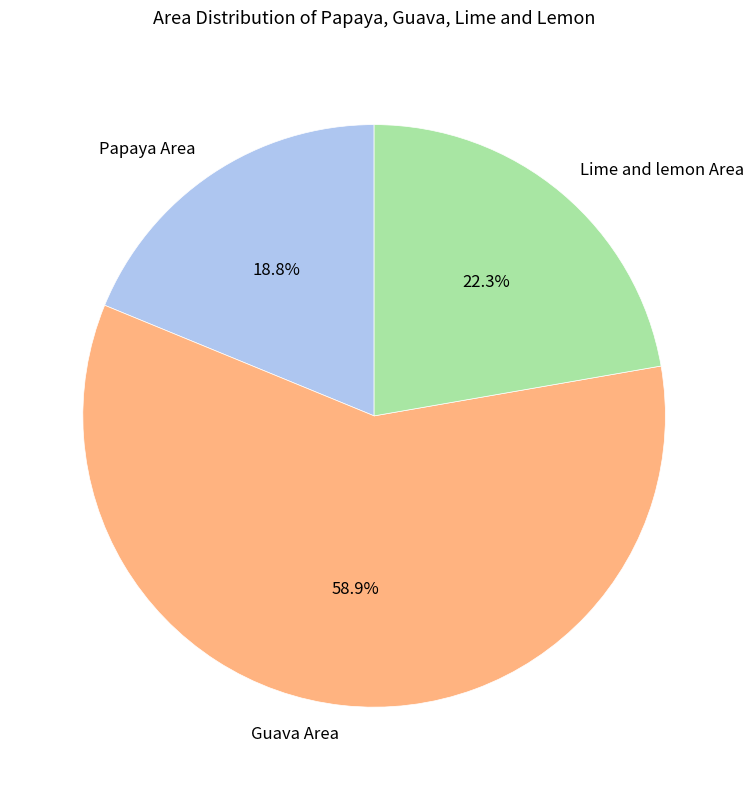

Combined, do Lime and lemon Area and Guava Area account for over 50%?

Yes